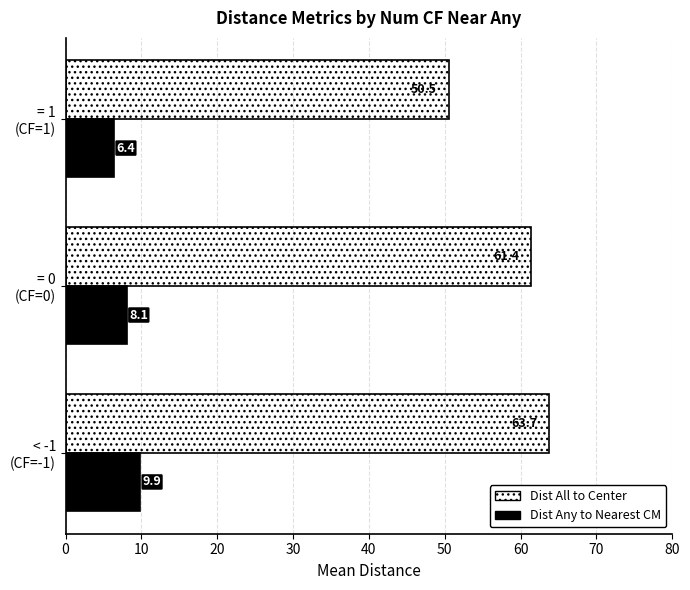

Which series has the largest total across all categories?

Dist All to Center